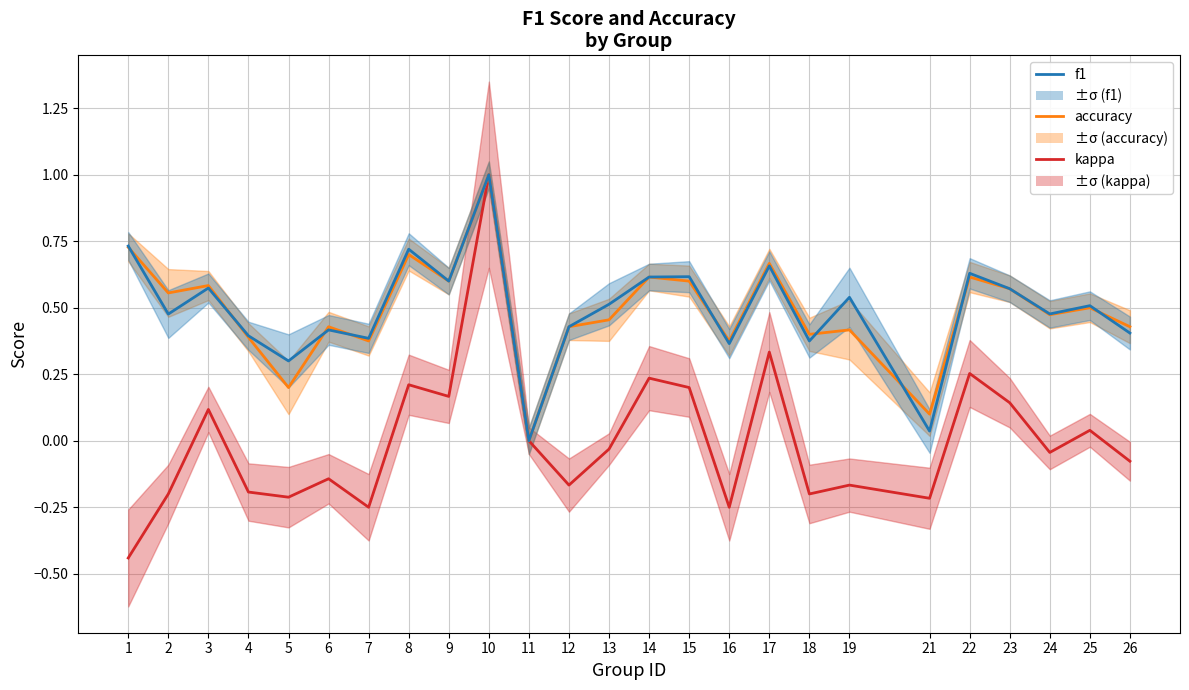

At how many categories does at least one series exceed 0?

24